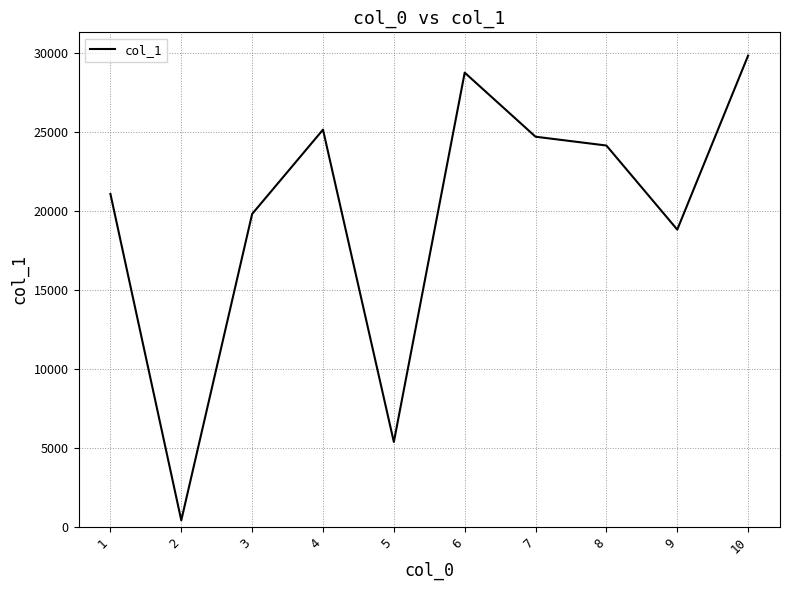

Between 4 and 9, which is larger?

4